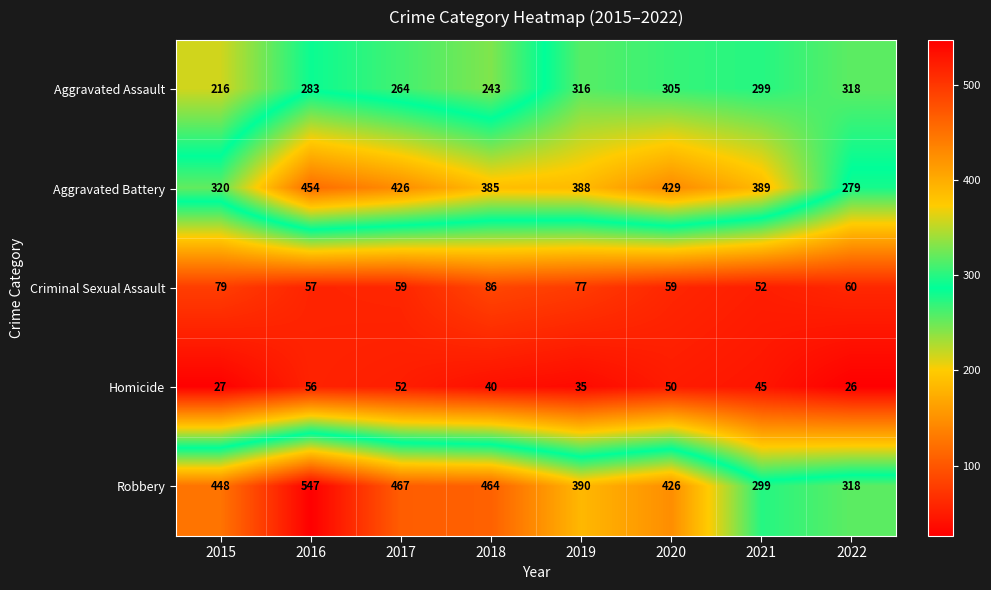

What is the difference between the highest and lowest values at 2022?

292